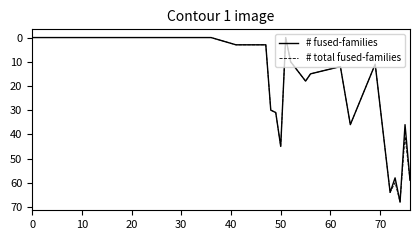

What is the maximum value for # total fused-families?

68